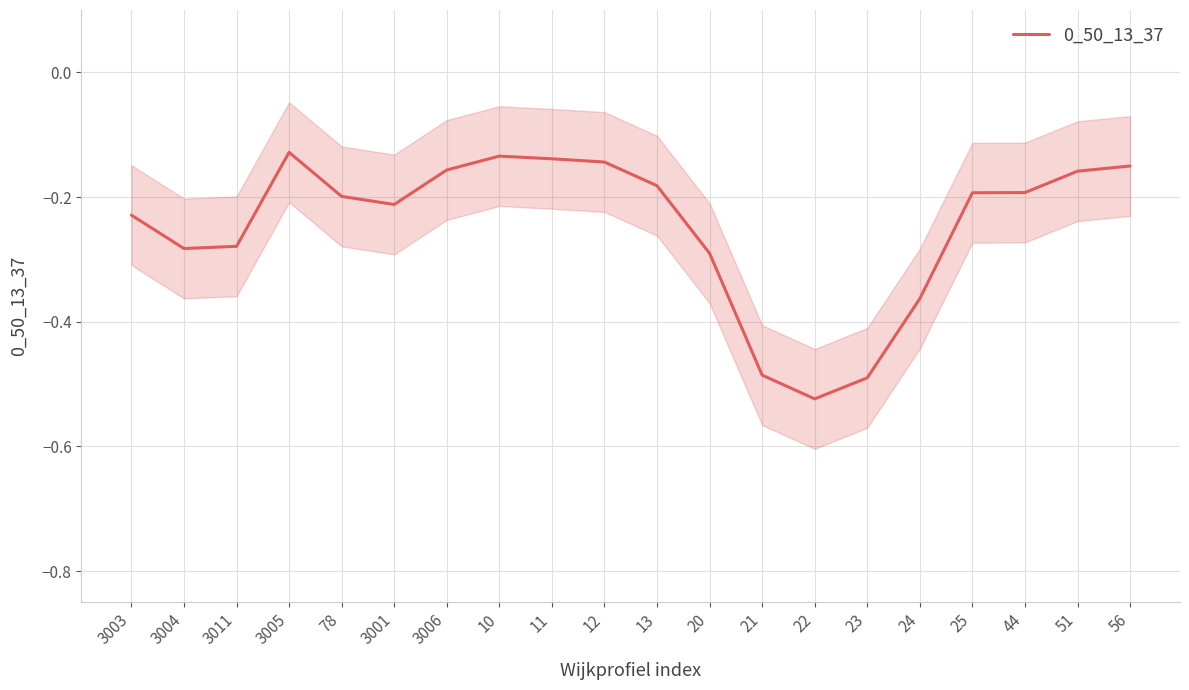

What is the label of the 17th point from the left?

25